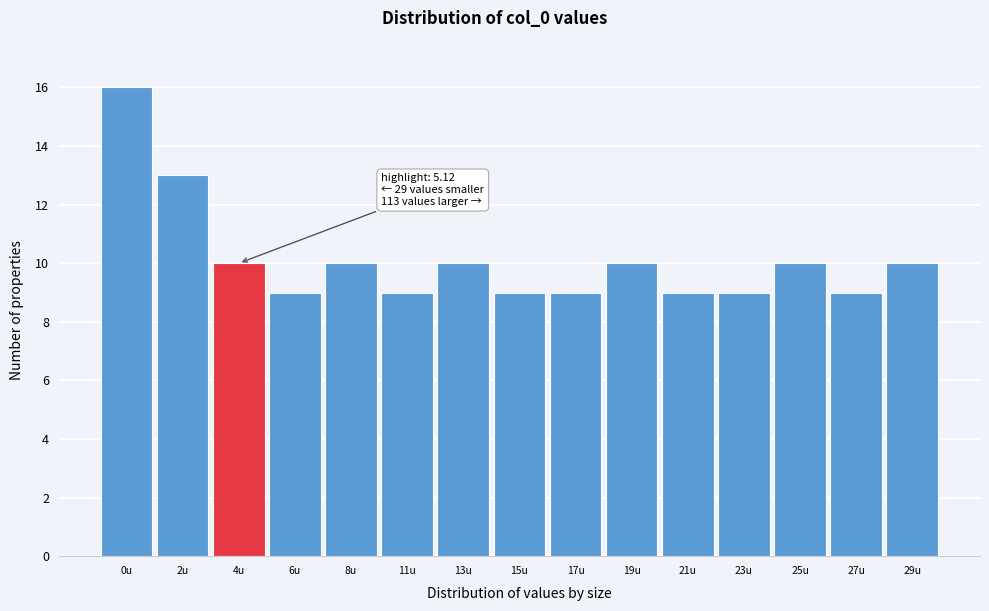

Reading left to right, transcribe all the data shown in this chart.

0u=16	2u=13	4u=10	6u=9	8u=10	11u=9	13u=10	15u=9	17u=9	19u=10	21u=9	23u=9	25u=10	27u=9	29u=10